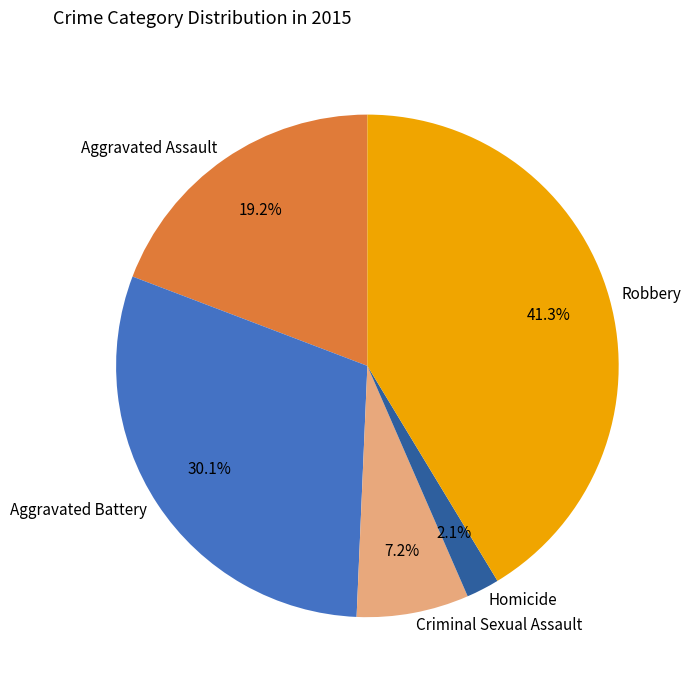

To the nearest percent, what percentage of the pie is Robbery?

41%